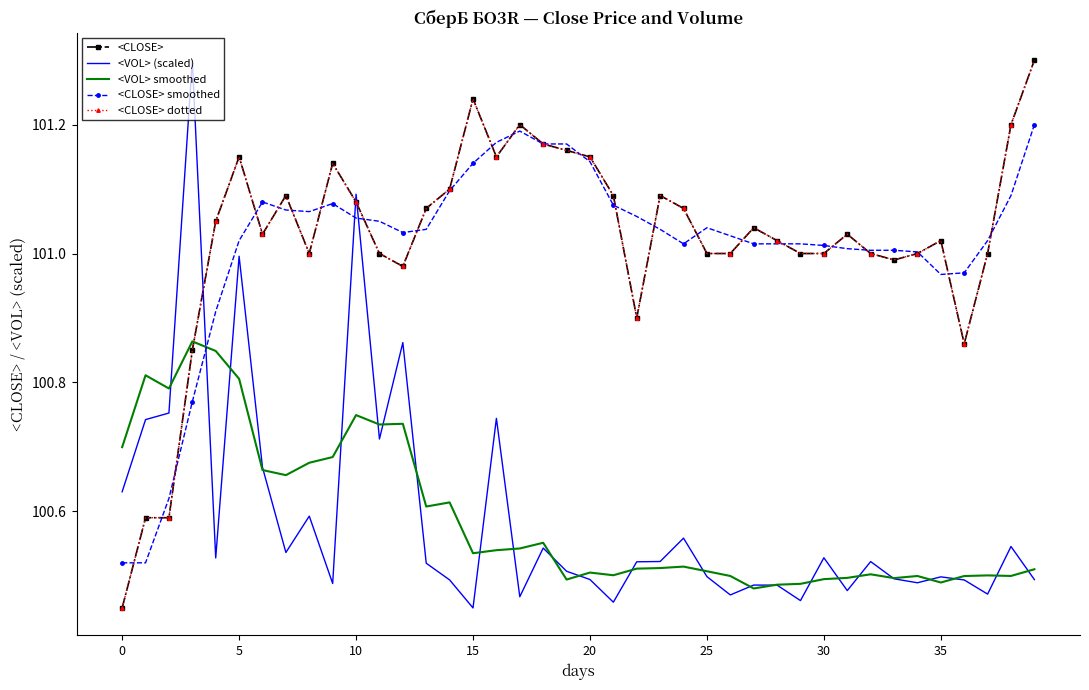

Reading left to right, what are all the values shown in this chart?

<CLOSE>: 100.5	100.6	100.6	100.8	101.0	101.2	101.0	101.1	101.0	101.1	101.1	101.0	101.0	101.1	101.1	101.2	101.2	101.2	101.2	101.2	101.2	101.1	100.9	101.1	101.1	101.0	101.0	101.0	101.0	101.0	101.0	101.0	101.0	101.0	101.0	101.0	100.9	101.0	101.2	101.3
<VOL> (scaled): 100.6	100.7	100.8	101.3	100.5	101.0	100.7	100.5	100.6	100.5	101.1	100.7	100.9	100.5	100.5	100.5	100.7	100.5	100.5	100.5	100.5	100.5	100.5	100.5	100.6	100.5	100.5	100.5	100.5	100.5	100.5	100.5	100.5	100.5	100.5	100.5	100.5	100.5	100.5	100.5
<VOL> smoothed: 100.7	100.8	100.8	100.9	100.8	100.8	100.7	100.7	100.7	100.7	100.7	100.7	100.7	100.6	100.6	100.5	100.5	100.5	100.6	100.5	100.5	100.5	100.5	100.5	100.5	100.5	100.5	100.5	100.5	100.5	100.5	100.5	100.5	100.5	100.5	100.5	100.5	100.5	100.5	100.5
<CLOSE> smoothed: 100.5	100.5	100.6	100.8	100.9	101.0	101.1	101.1	101.1	101.1	101.1	101.1	101.0	101.0	101.1	101.1	101.2	101.2	101.2	101.2	101.1	101.1	101.1	101.0	101.0	101.0	101.0	101.0	101.0	101.0	101.0	101.0	101.0	101.0	101.0	101.0	101.0	101.0	101.1	101.2
<CLOSE> dotted: 100.5	100.6	100.6	100.8	101.0	101.2	101.0	101.1	101.0	101.1	101.1	101.0	101.0	101.1	101.1	101.2	101.2	101.2	101.2	101.2	101.2	101.1	100.9	101.1	101.1	101.0	101.0	101.0	101.0	101.0	101.0	101.0	101.0	101.0	101.0	101.0	100.9	101.0	101.2	101.3